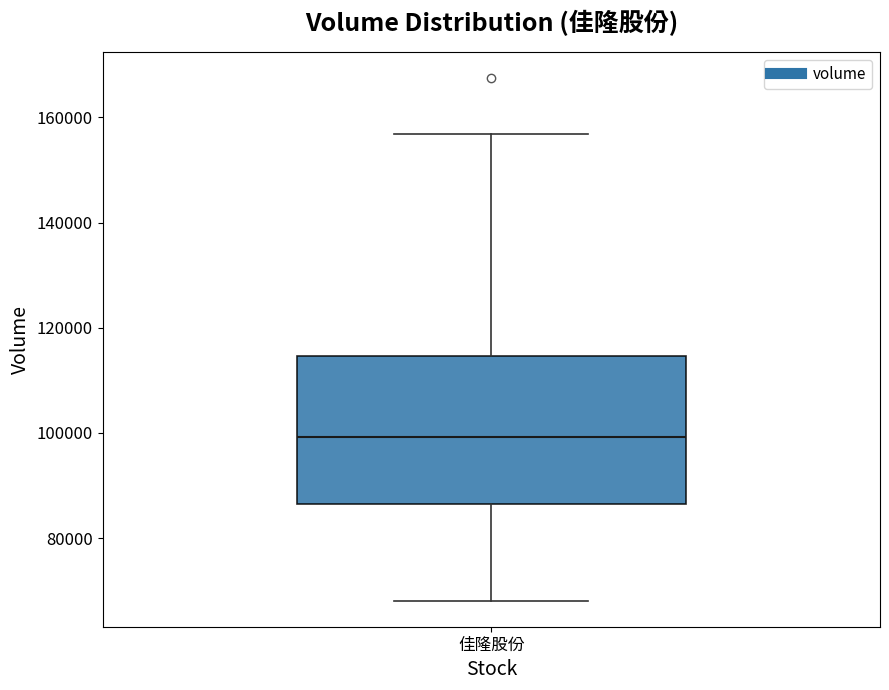

Where does the lower whisker of the box for 佳隆股份 end on the y-axis? The values are not printed on the chart, so give them approximately, as read against the axis.

68000